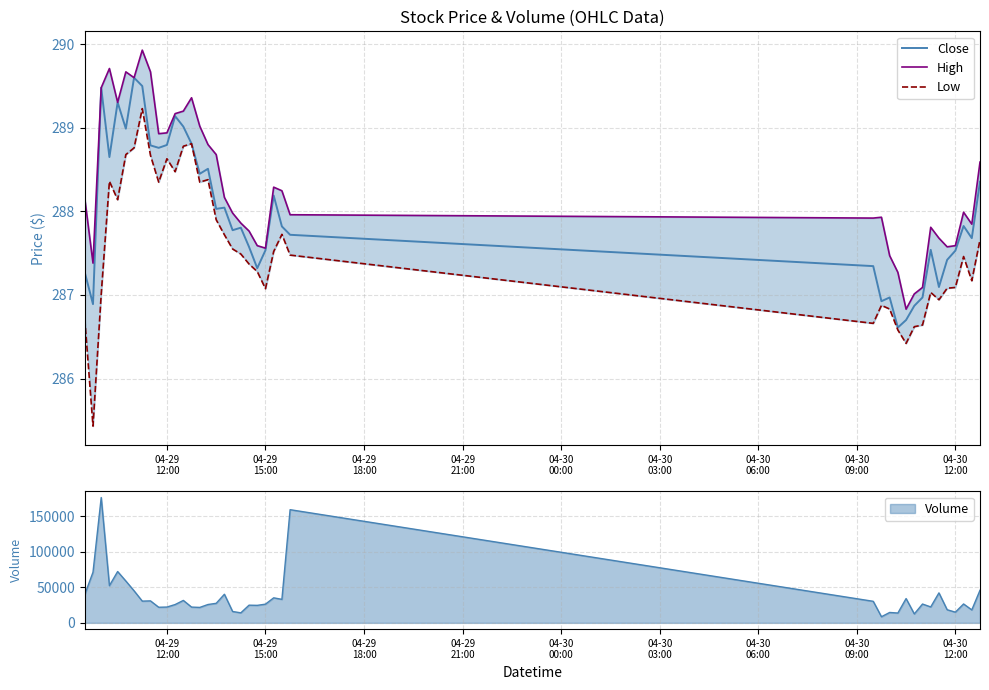

How many interior local peaks does the High series have?

8